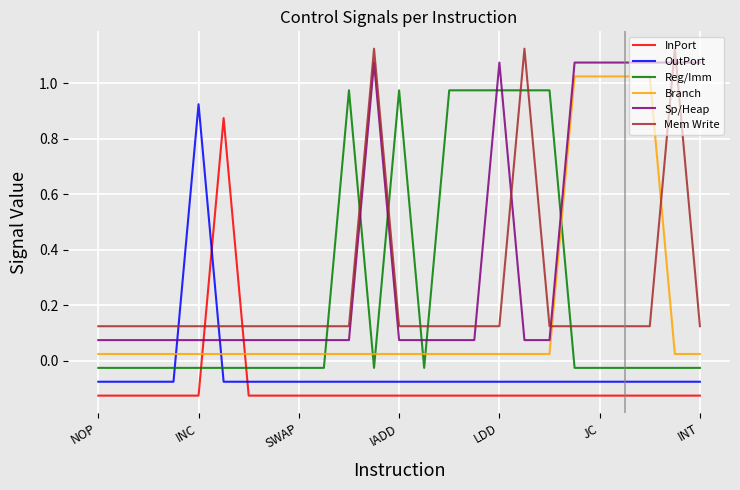

How many lines are shown in the chart?

6